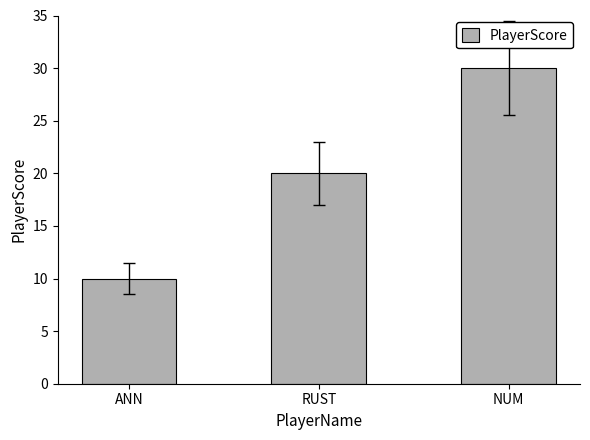

What is the change in value from RUST to NUM?

+10